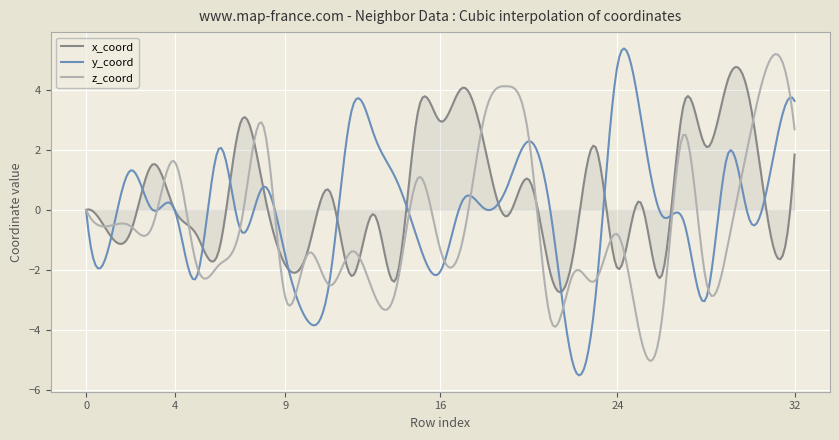

Which series has the largest range (max minus min)?

y_coord